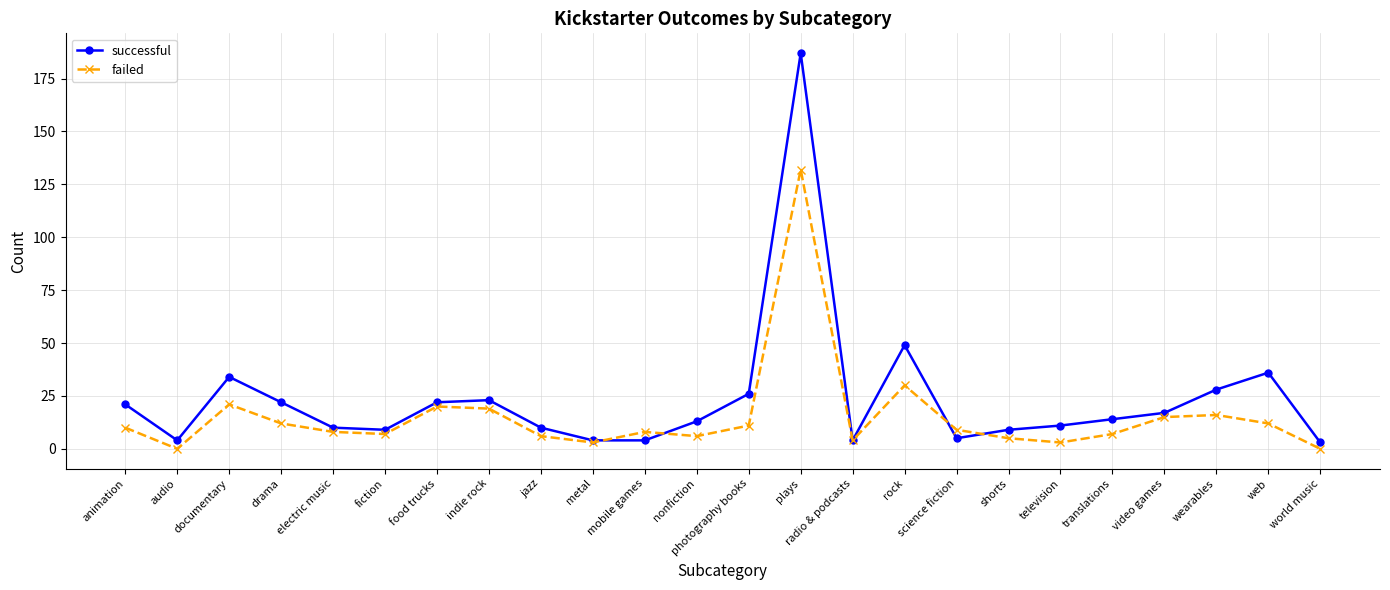

How many distinct data groups are displayed?

2